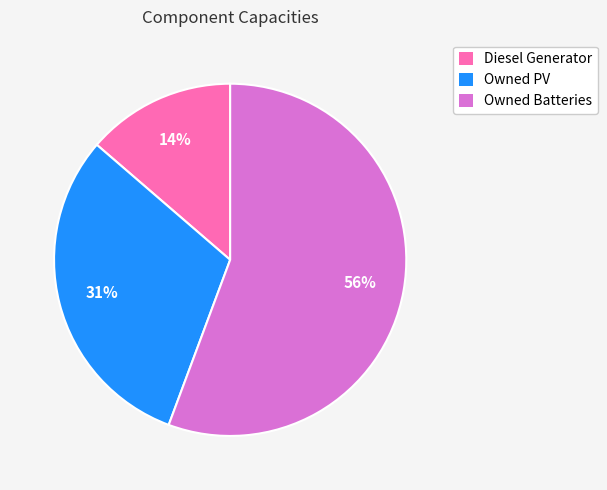

How many slices are in this pie chart?

3